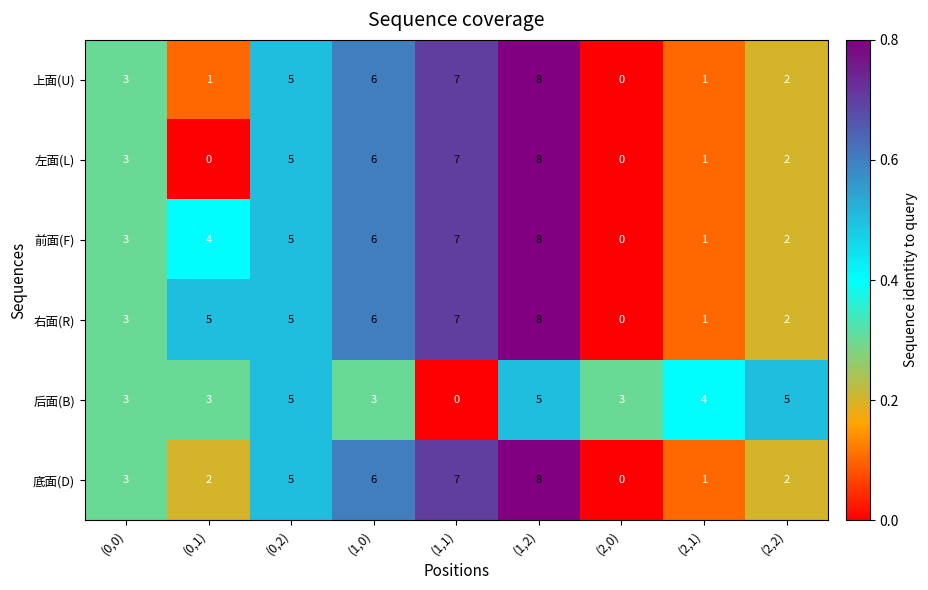

True or false: 前面(F) has a value of 5 at (0,0).

False